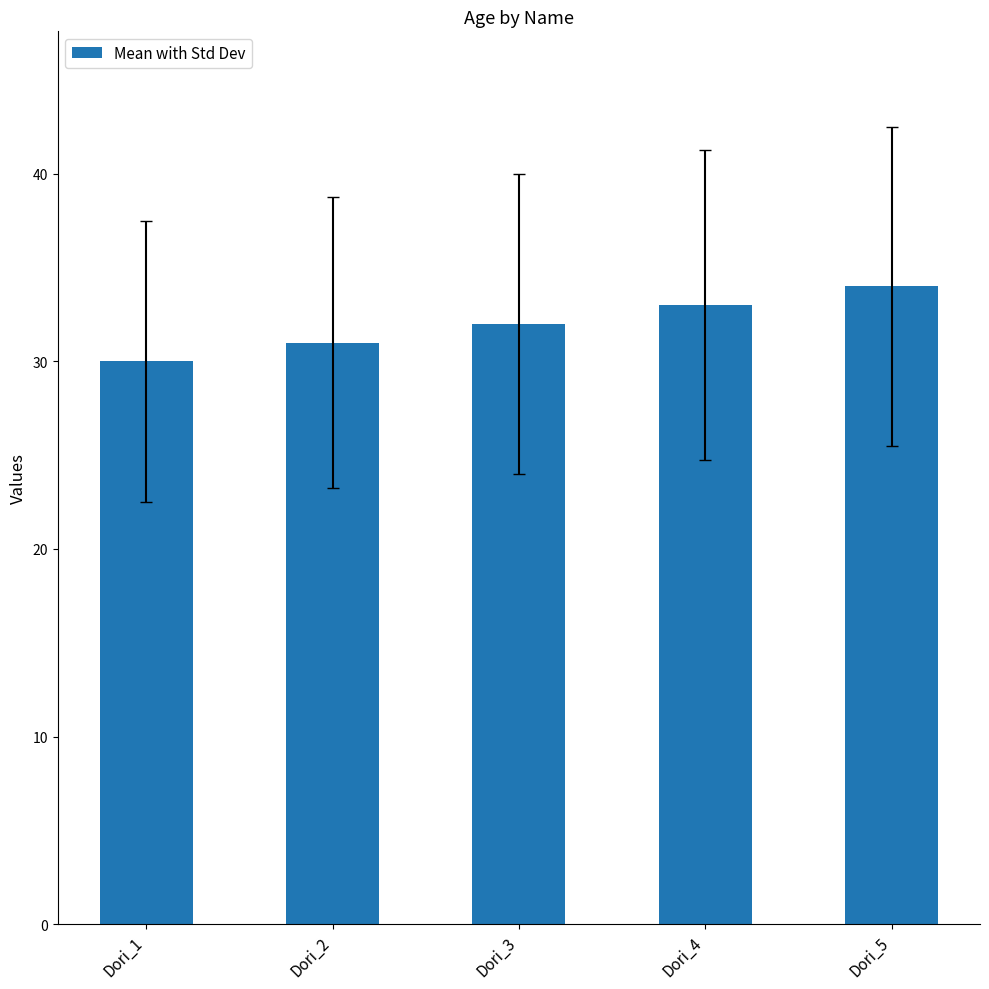

Reading left to right, transcribe all the data shown in this chart.

Dori_1=30	Dori_2=31	Dori_3=32	Dori_4=33	Dori_5=34